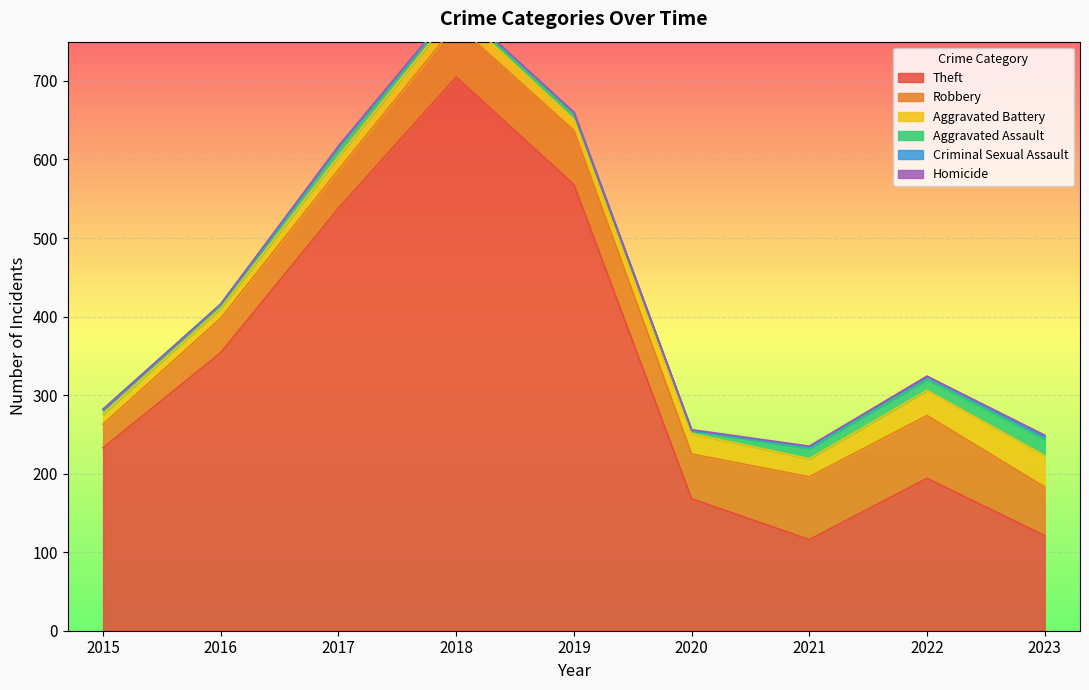

Is it true that Robbery equals 67 at 2018?

True